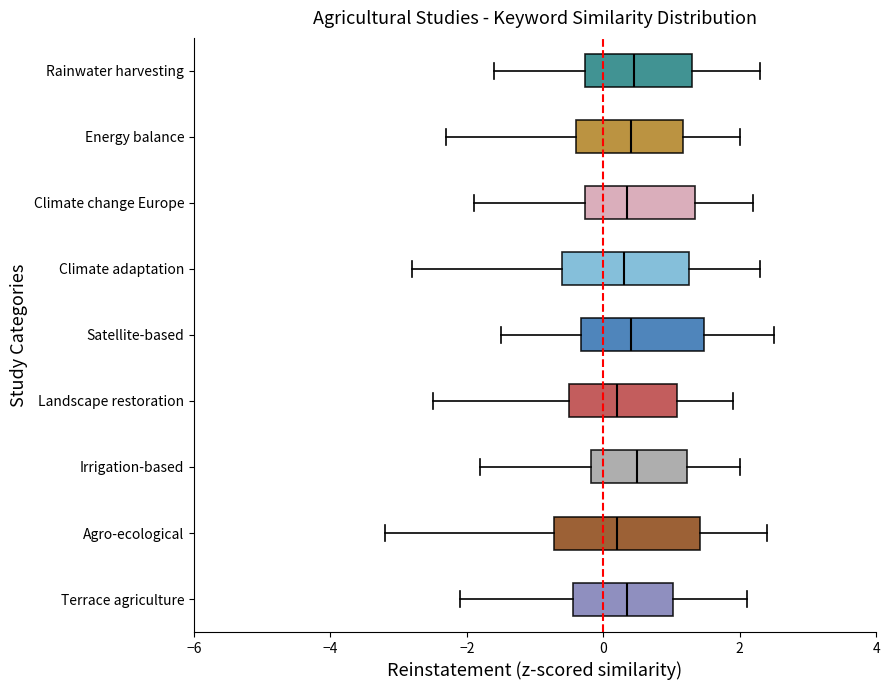

Where does the median line of the box for Rainwater harvesting sit on the x-axis? The values are not printed on the chart, so give them approximately, as read against the axis.

0.4